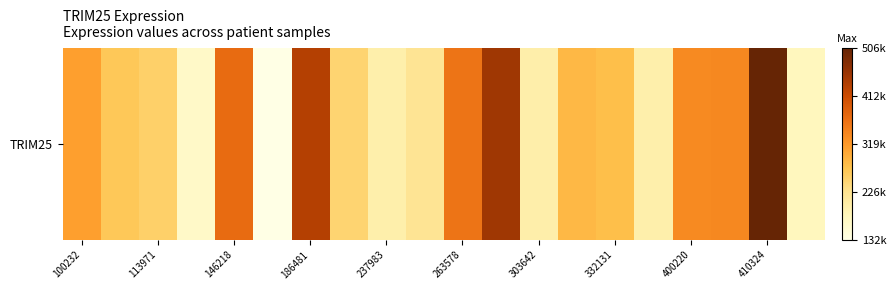

What is the maximum value shown in the chart?

506448